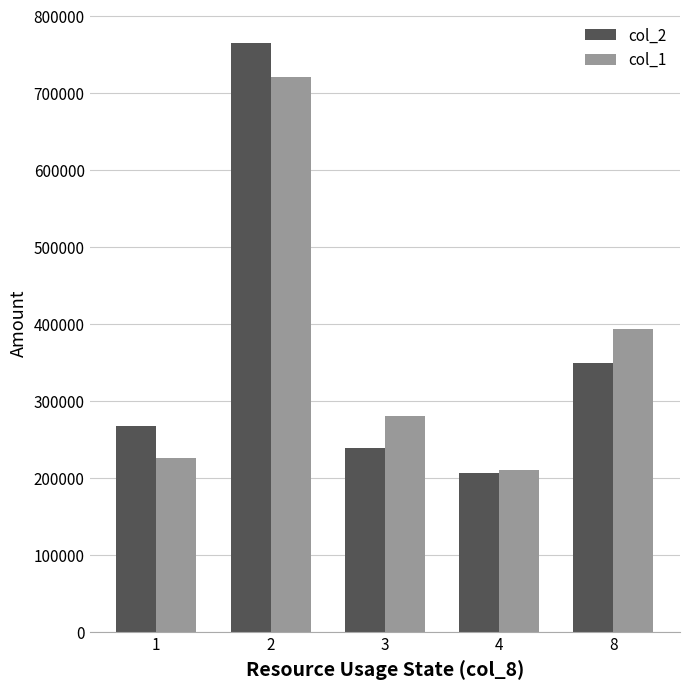

How many categories are shown in the chart?

5